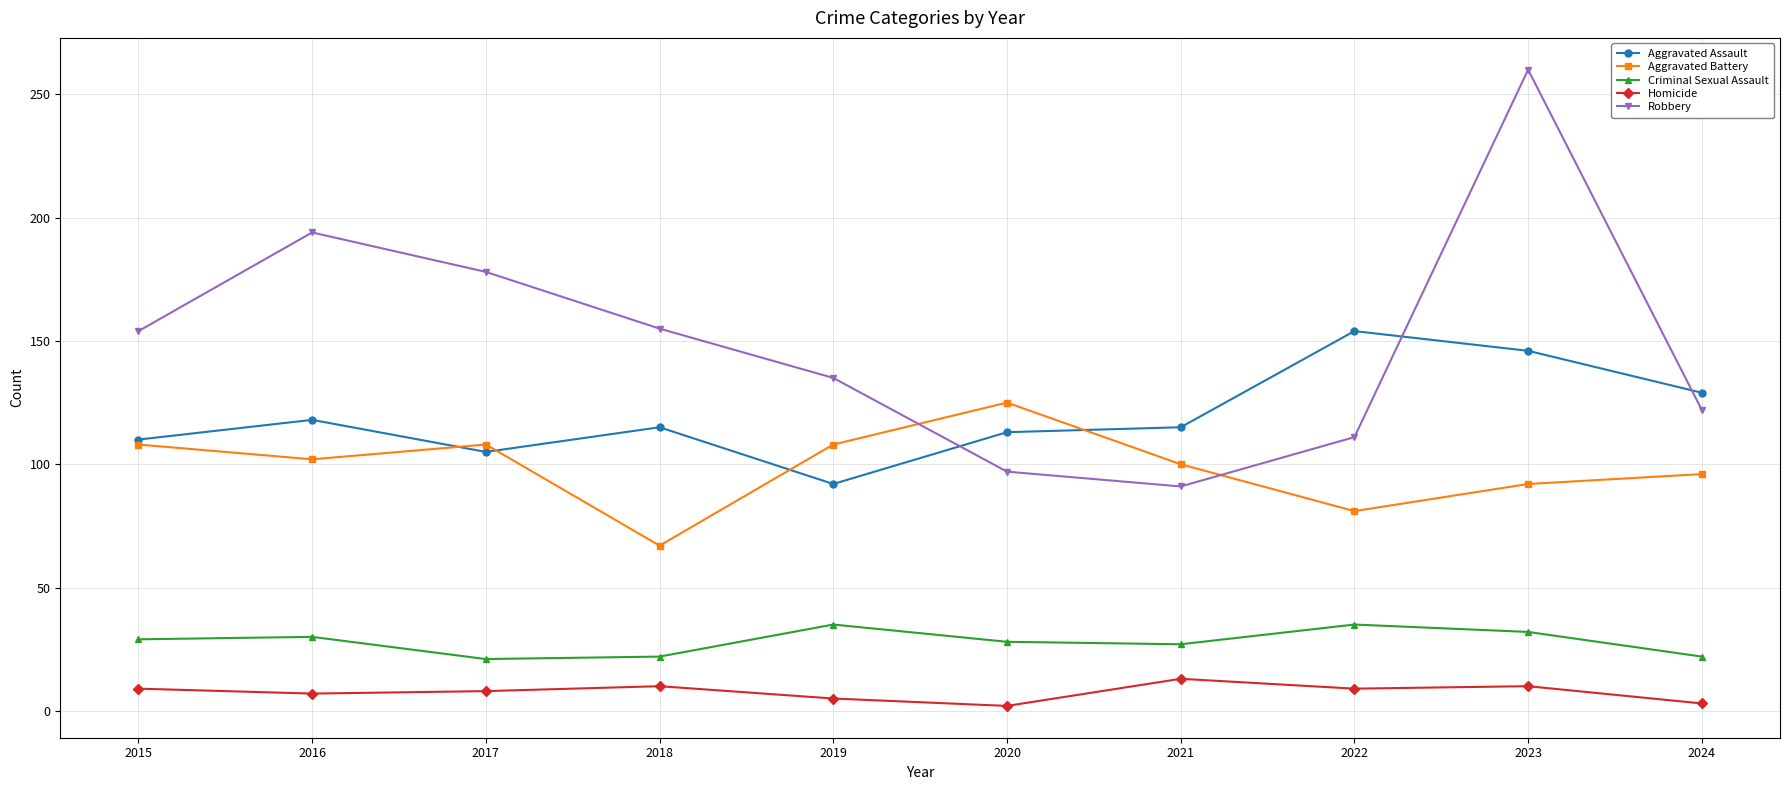

Read the Aggravated Assault value at 2017.

105